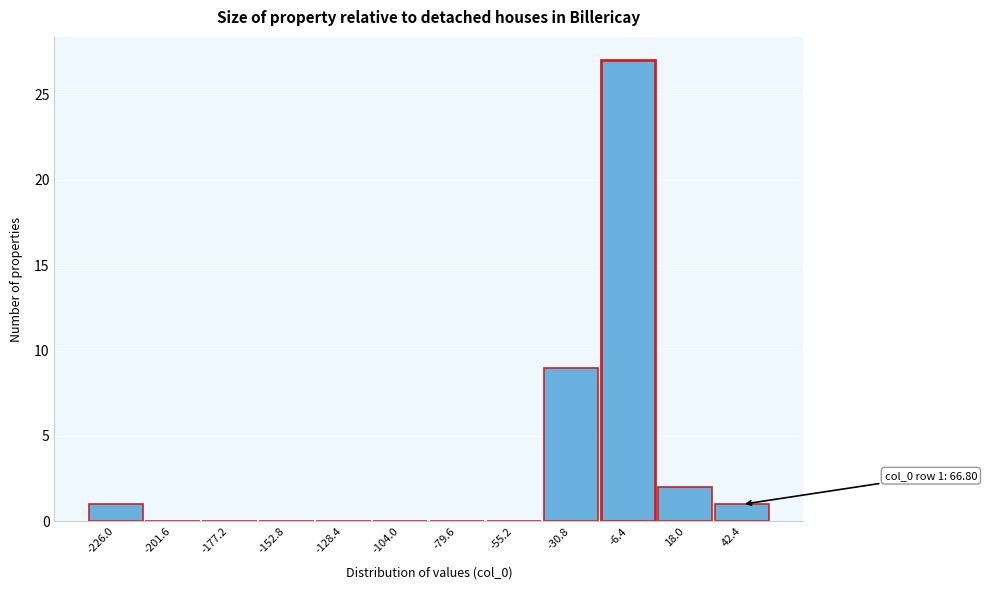

Reading left to right, transcribe all the data shown in this chart.

-226.0=1	-201.6=0	-177.2=0	-152.8=0	-128.4=0	-104.0=0	-79.6=0	-55.2=0	-30.8=9	-6.4=27	18.0=2	42.4=1